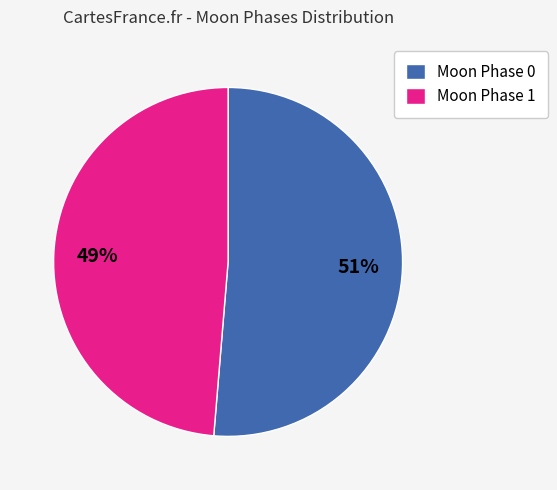

What is the smallest slice in the pie chart?

Moon Phase 1